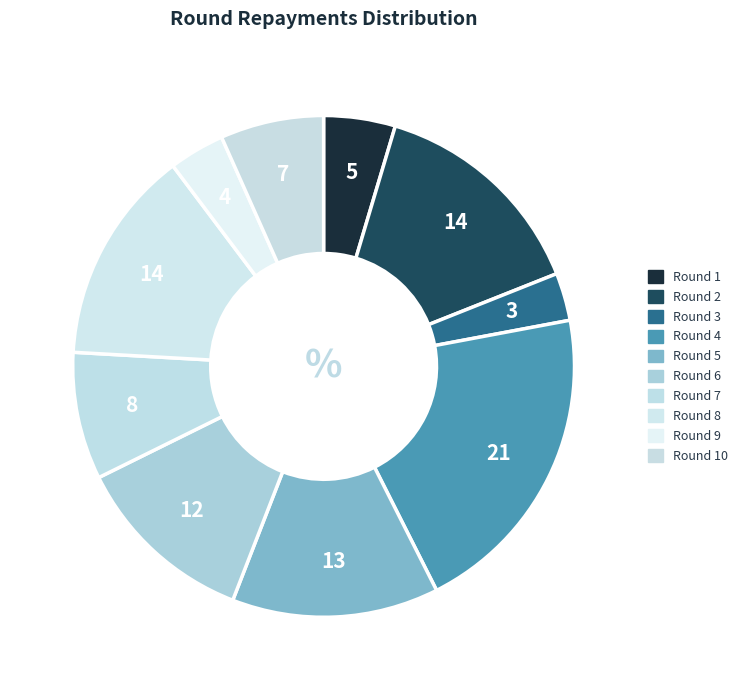

What percentage is NOT represented by Round 5?

86.7%